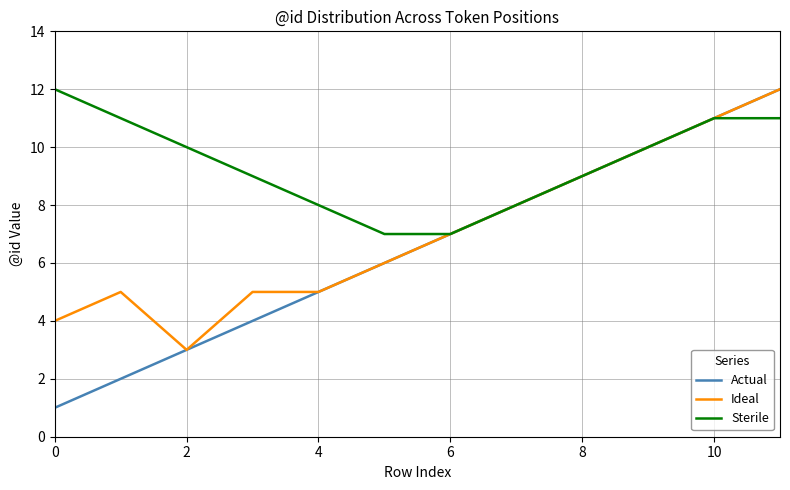

Which series has the largest range (max minus min)?

Actual